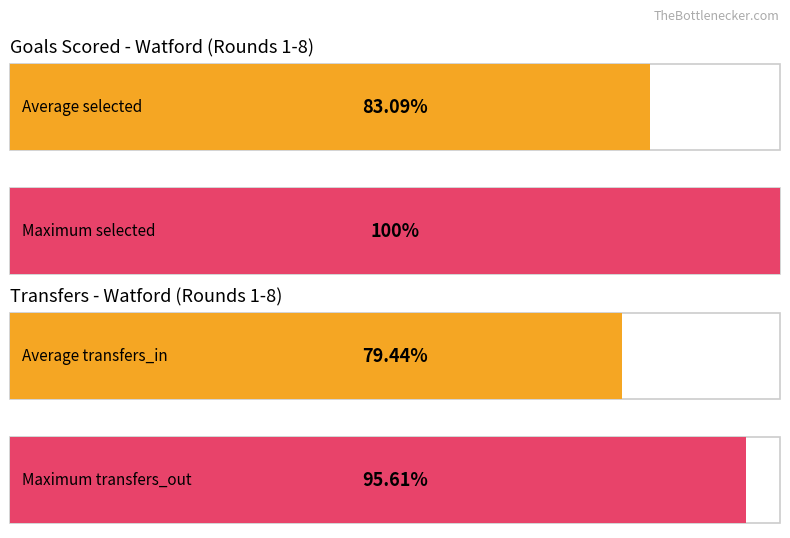

At how many categories does at least one series exceed 0?

2